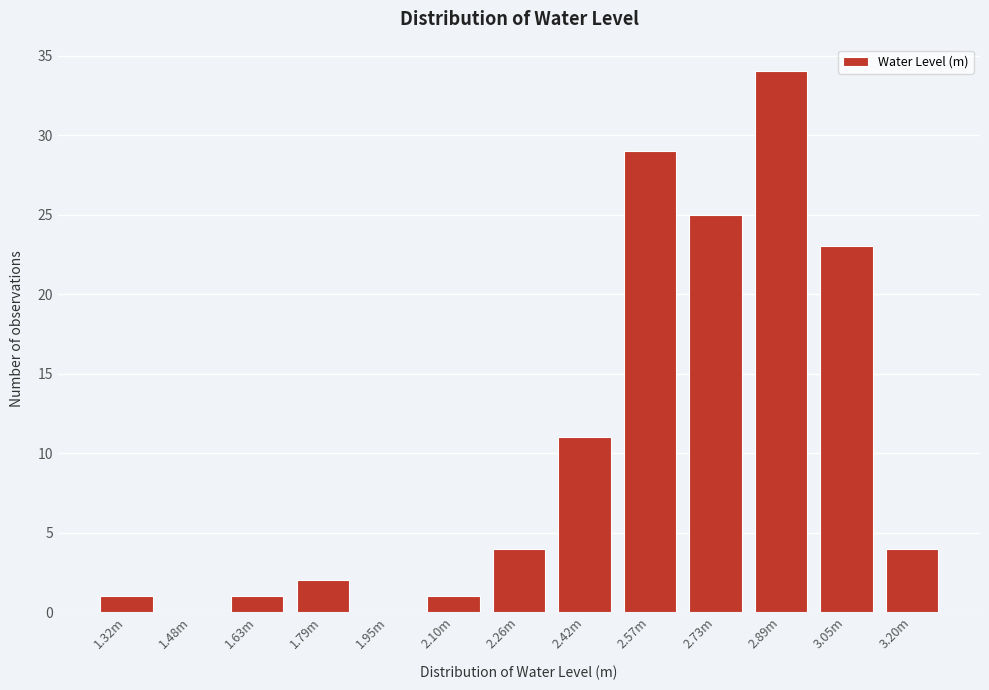

Reading left to right, extract all data points from this chart.

1.32m=1	1.48m=0	1.63m=1	1.79m=2	1.95m=0	2.10m=1	2.26m=4	2.42m=11	2.57m=29	2.73m=25	2.89m=34	3.05m=23	3.20m=4